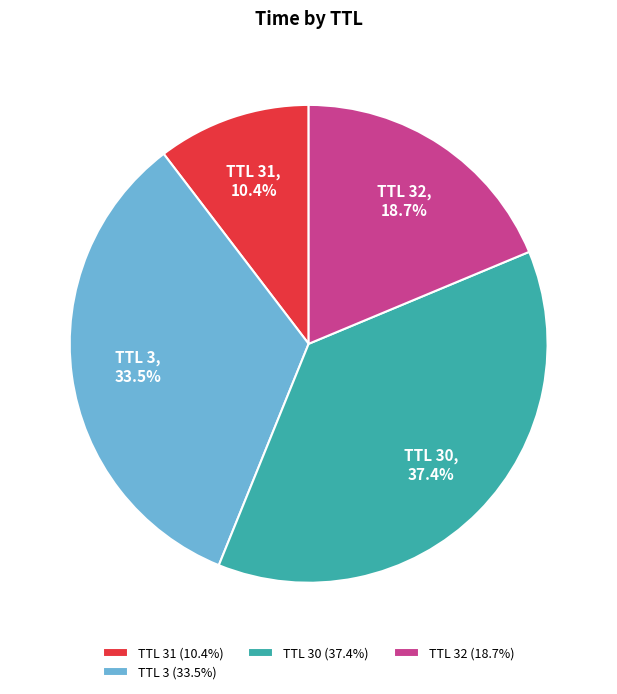

To the nearest percent, what is the average slice percentage?

25%